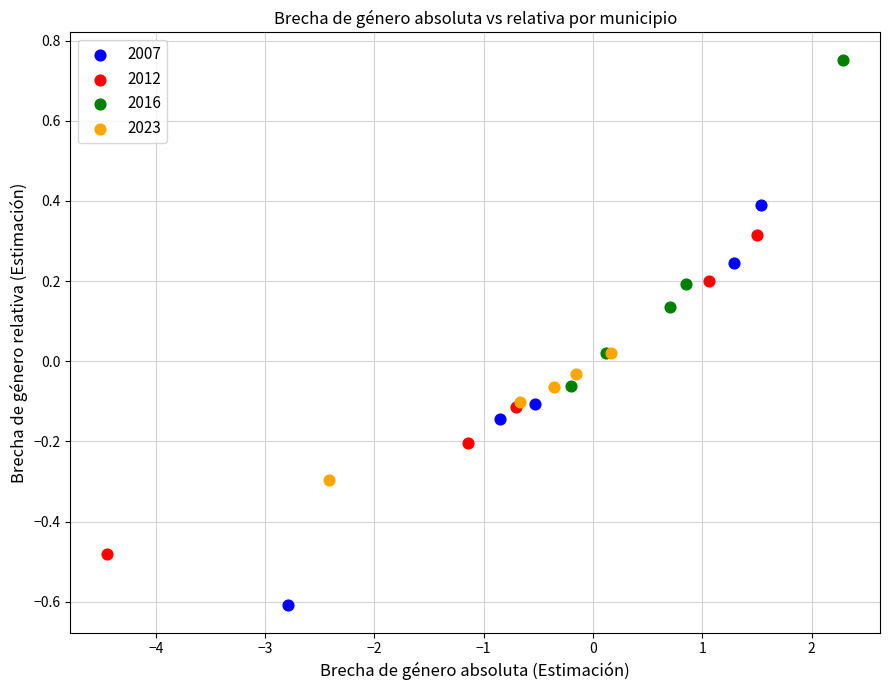

What are all the series names shown in the legend?

2007, 2012, 2016, 2023